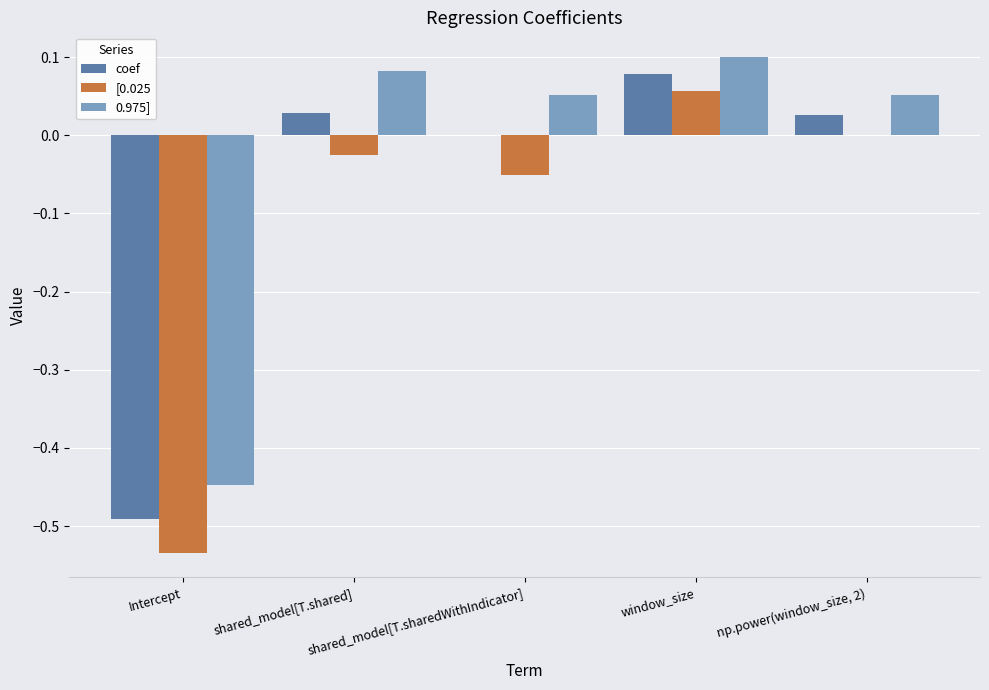

Which series has the largest total across all categories?

0.975]